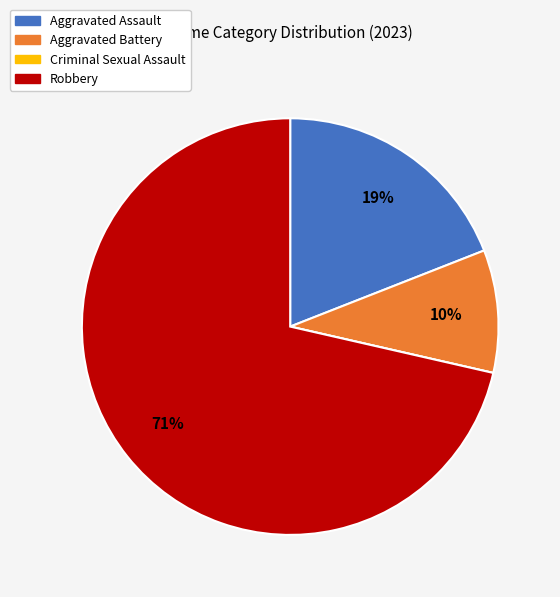

What is the ratio of the value at Aggravated Battery to the value at Robbery?

0.1